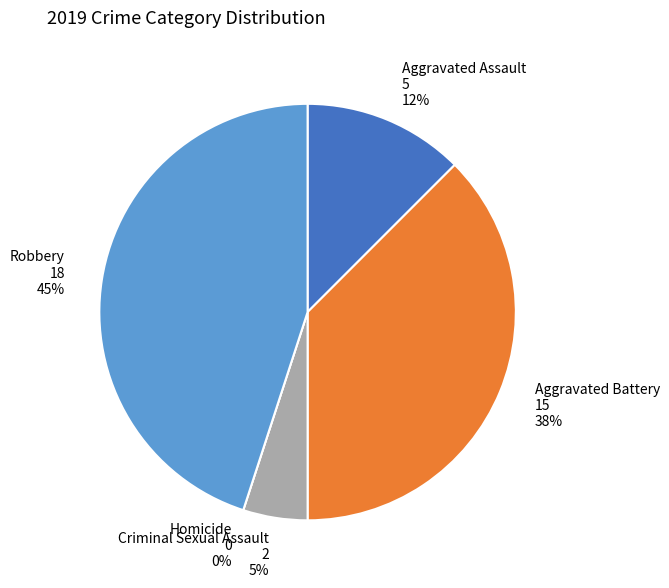

Rank the categories by value from lowest to highest.

Homicide, Criminal Sexual Assault, Aggravated Assault, Aggravated Battery, Robbery